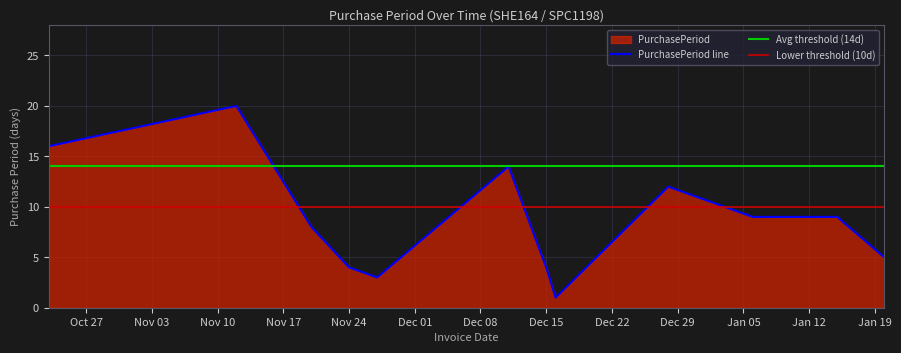

True or false: the data has more than 2 interior local peaks.

True